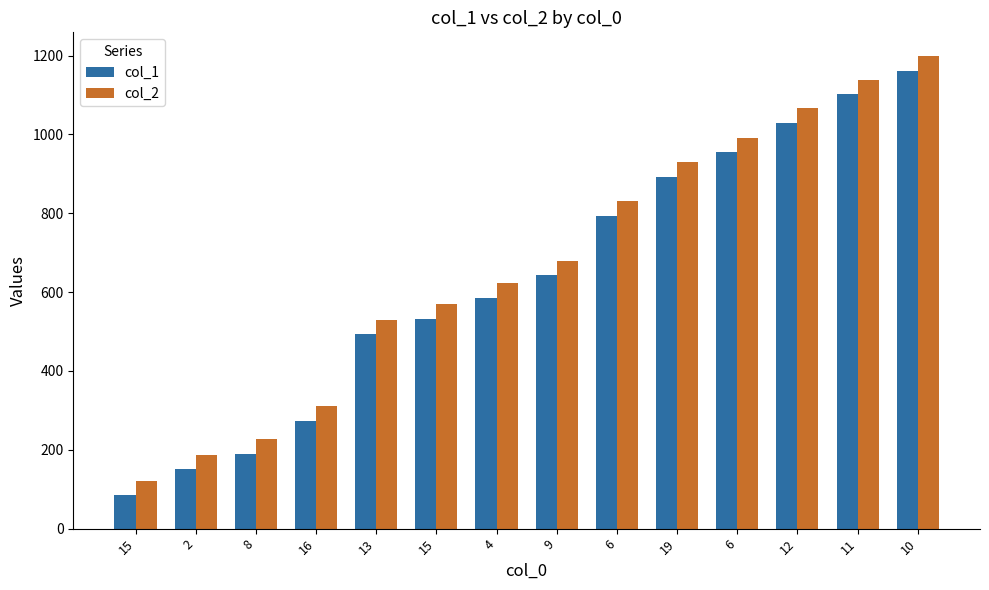

Rank the series at 16 from lowest to highest value.

col_1, col_2